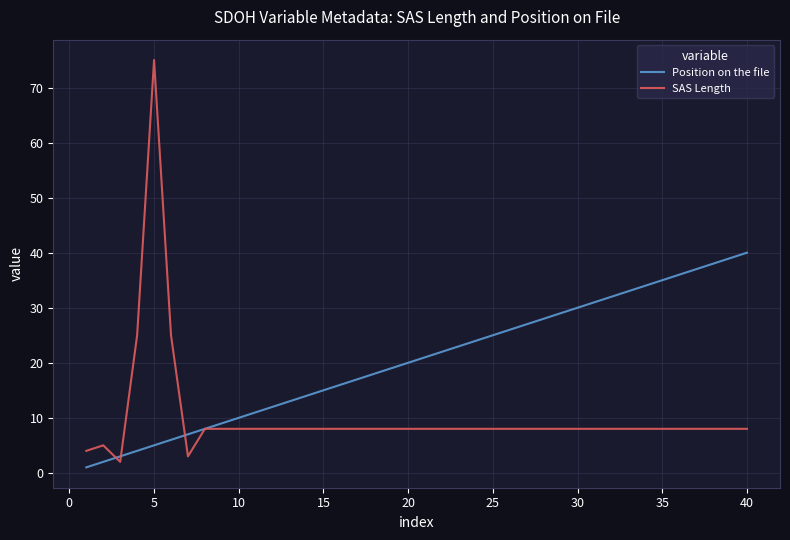

Reading left to right, what are all the values shown in this chart?

Position on the file: 1	2	3	4	5	6	7	8	9	10	11	12	13	14	15	16	17	18	19	20	21	22	23	24	25	26	27	28	29	30	31	32	33	34	35	36	37	38	39	40
SAS Length: 4	5	2	25	75	25	3	8	8	8	8	8	8	8	8	8	8	8	8	8	8	8	8	8	8	8	8	8	8	8	8	8	8	8	8	8	8	8	8	8